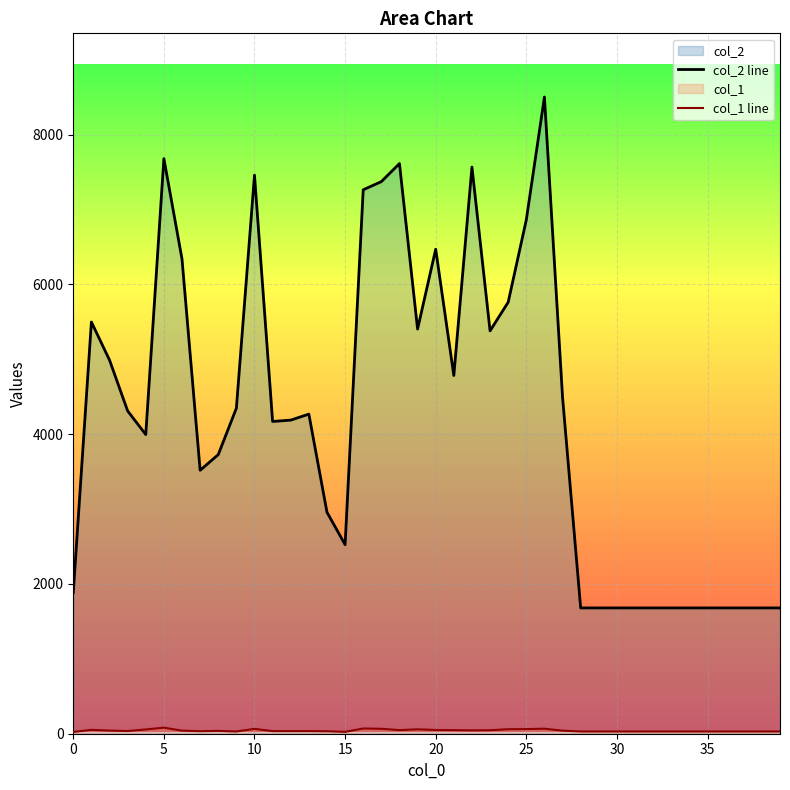

True or false: col_2 line and col_1 line intersect in this chart.

False